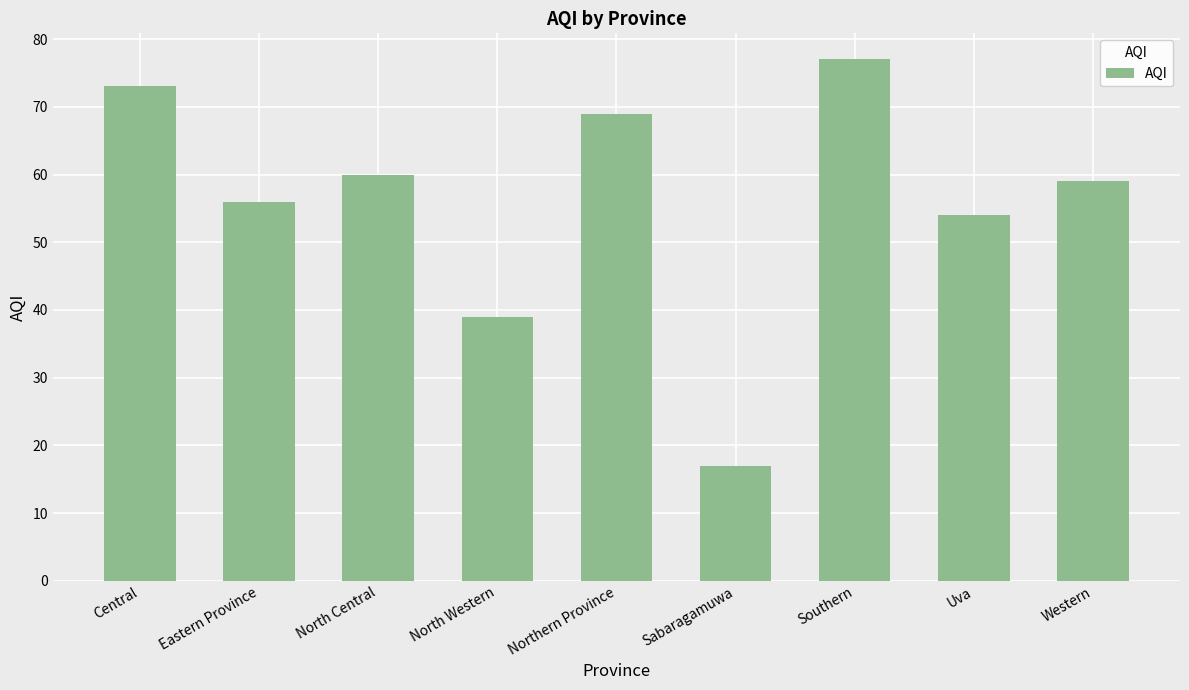

What position from the right is Northern Province?

5